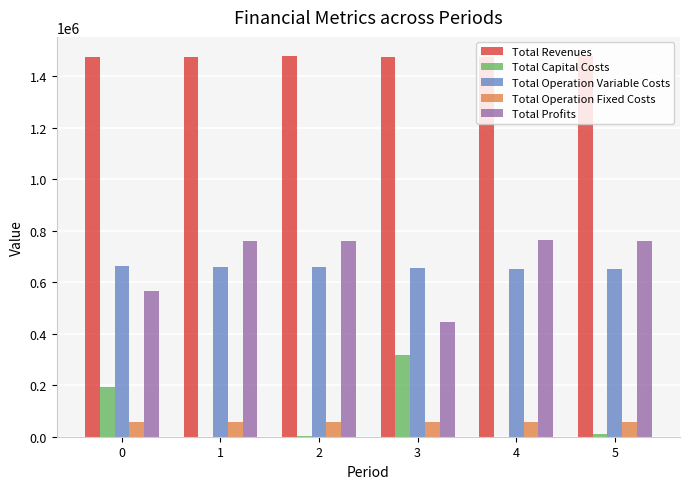

What is the difference between the Total Operation Variable Costs values at 0 and 1?

2043.8